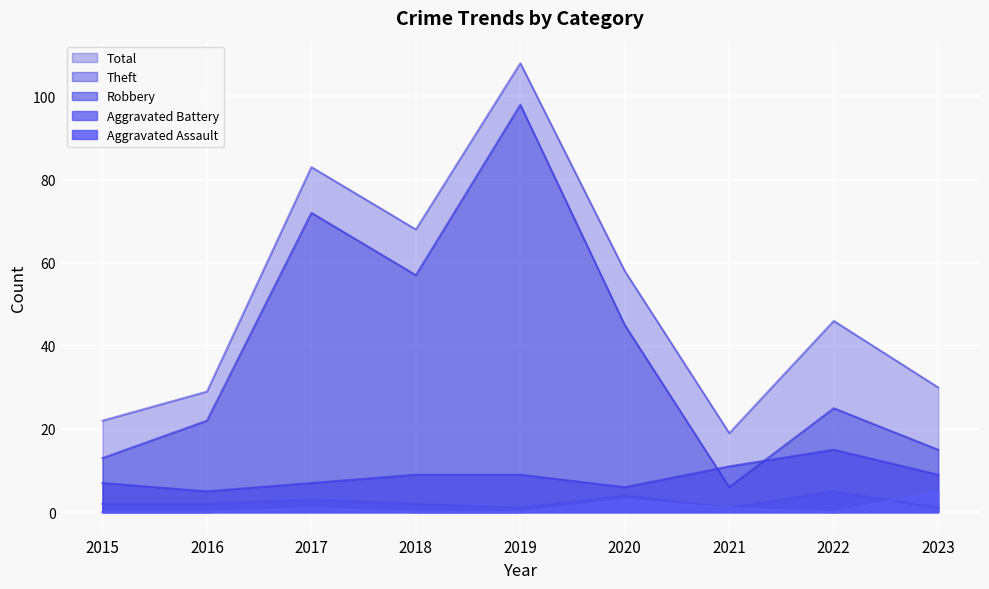

Which series has the largest range (max minus min)?

Theft